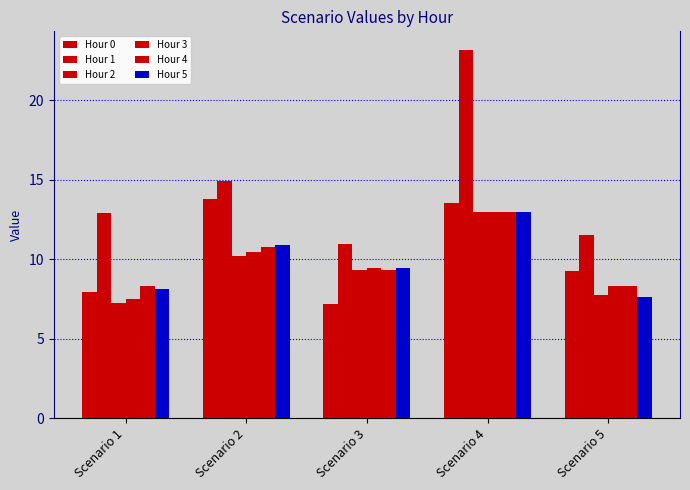

Are the bars horizontal?

No